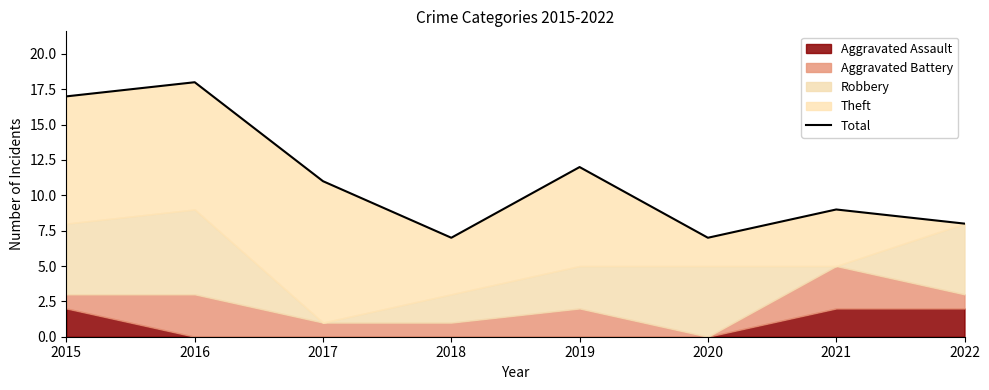

What is the sum of the values at 2018 and 2022?

15